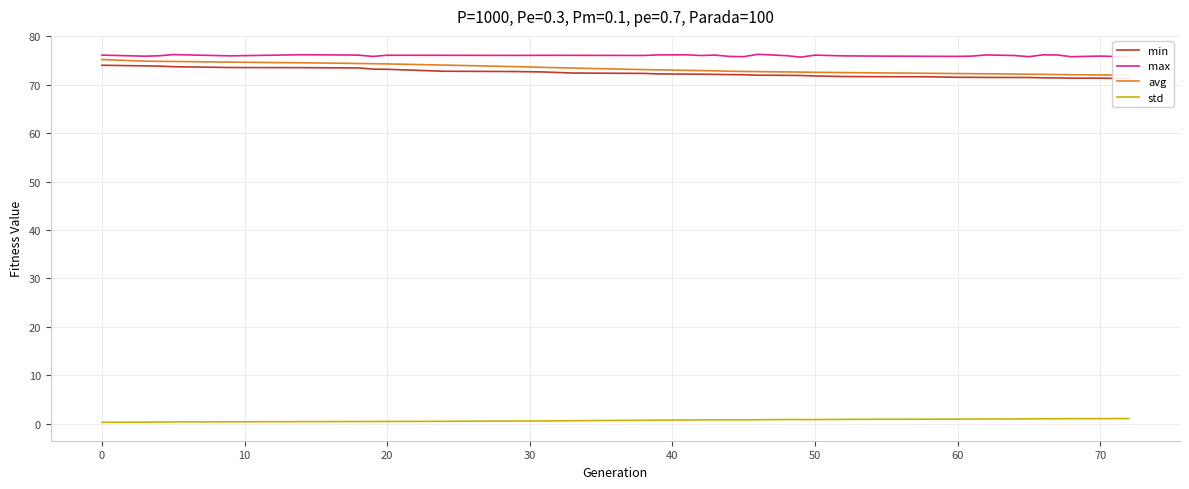

True or false: max and std cross at least once.

False